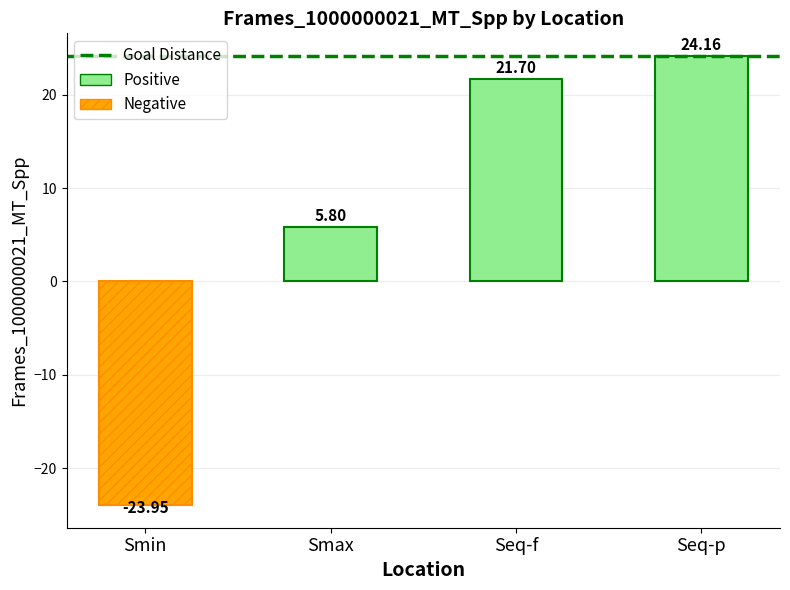

What is the difference between the maximum and second lowest values?

18.4